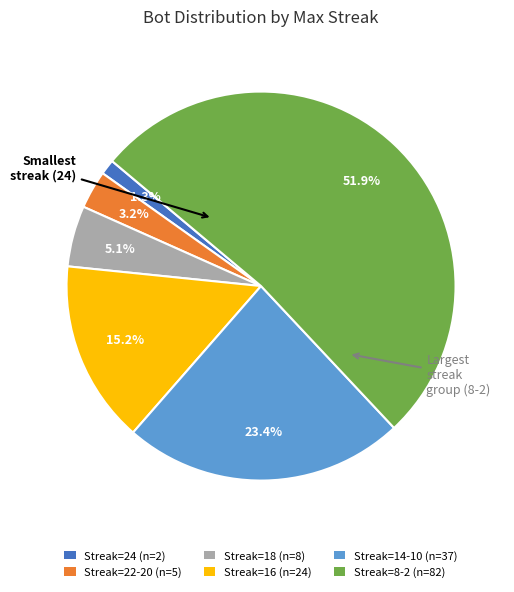

Count the number of slices in the pie.

6